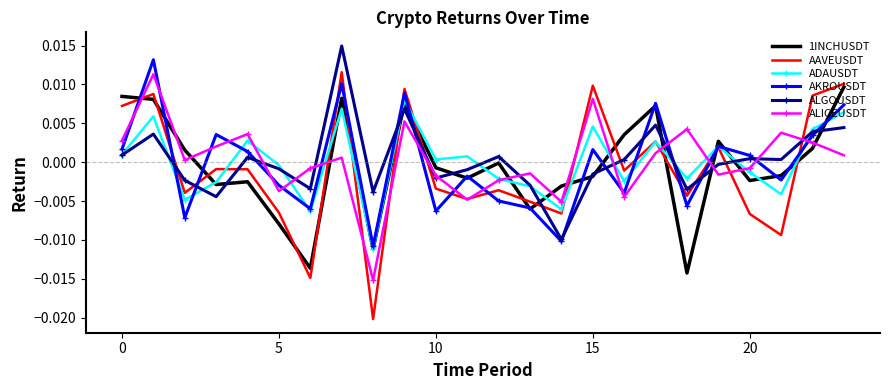

In AAVEUSDT, how many points are lower than both neighbors (excluding endpoints)?

8